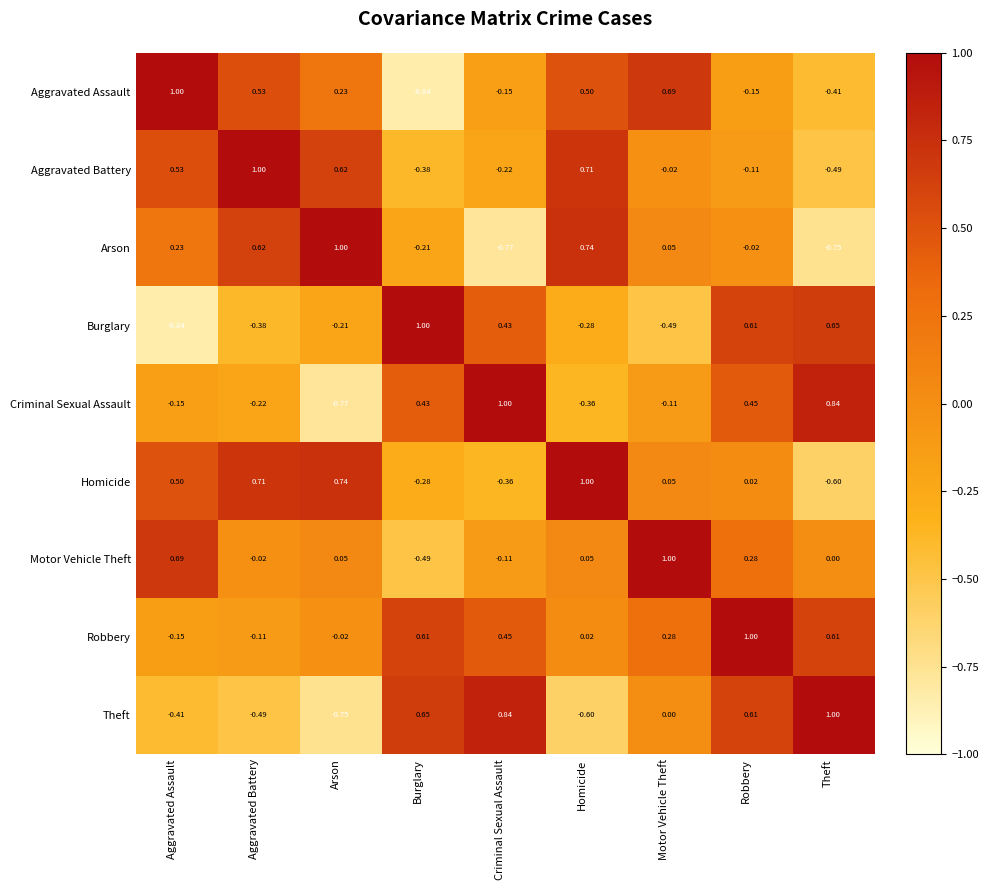

Where is Motor Vehicle Theft nearest to the value 0?

Theft